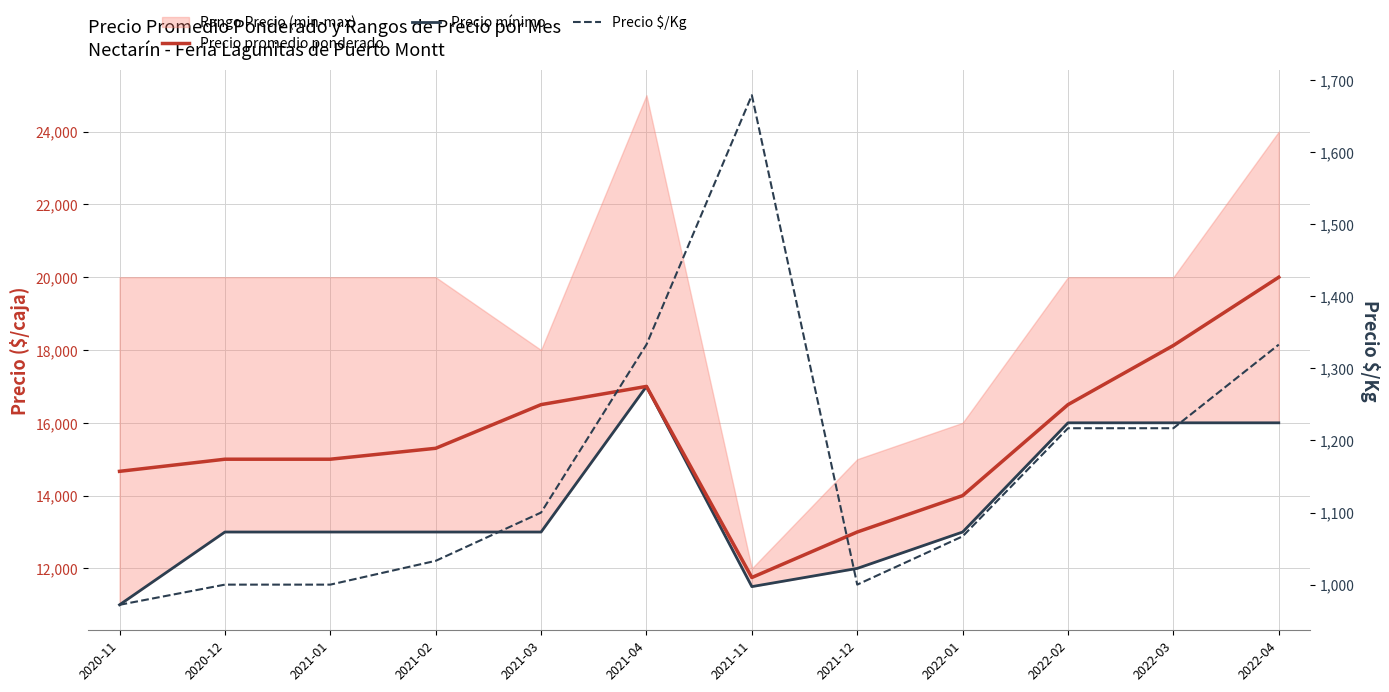

What is the average value of the Precio promedio ponderado series?

15570